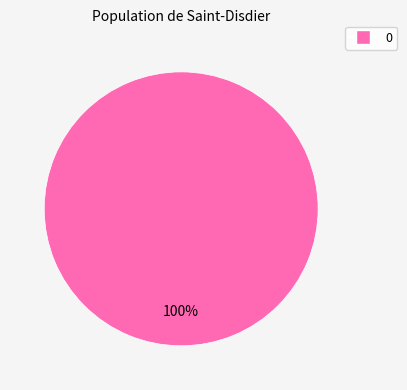

To the nearest percent, what percentage of the pie is 0?

100%